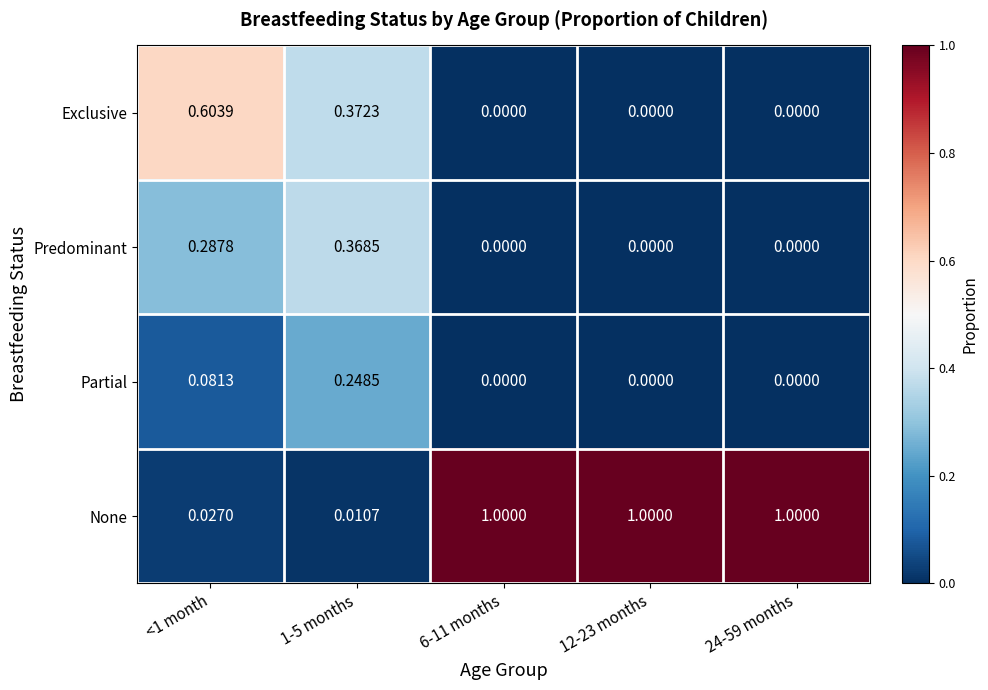

List the series in order of their peak value, highest first.

None, Exclusive, Predominant, Partial